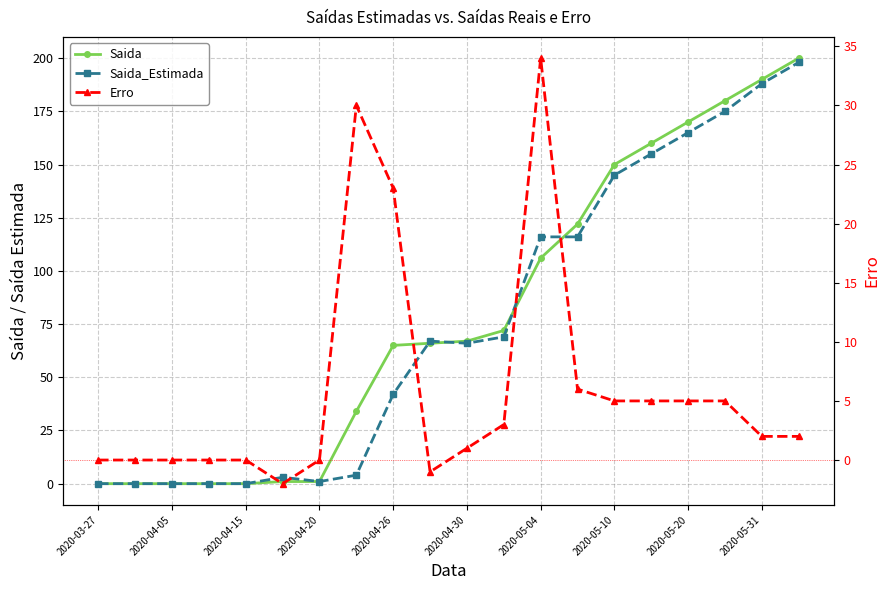

Reading right to left, what are all the values shown in this chart?

Saida: 200	190	180	170	160	150	122	106	72	67	66	65	34	1	1	0	0	0	0	0
Saida_Estimada: 198	188	175	165	155	145	116	116	69	66	67	42	4	1	3	0	0	0	0	0
Erro: 2	2	5	5	5	5	6	34	3	1	-1	23	30	0	-2	0	0	0	0	0